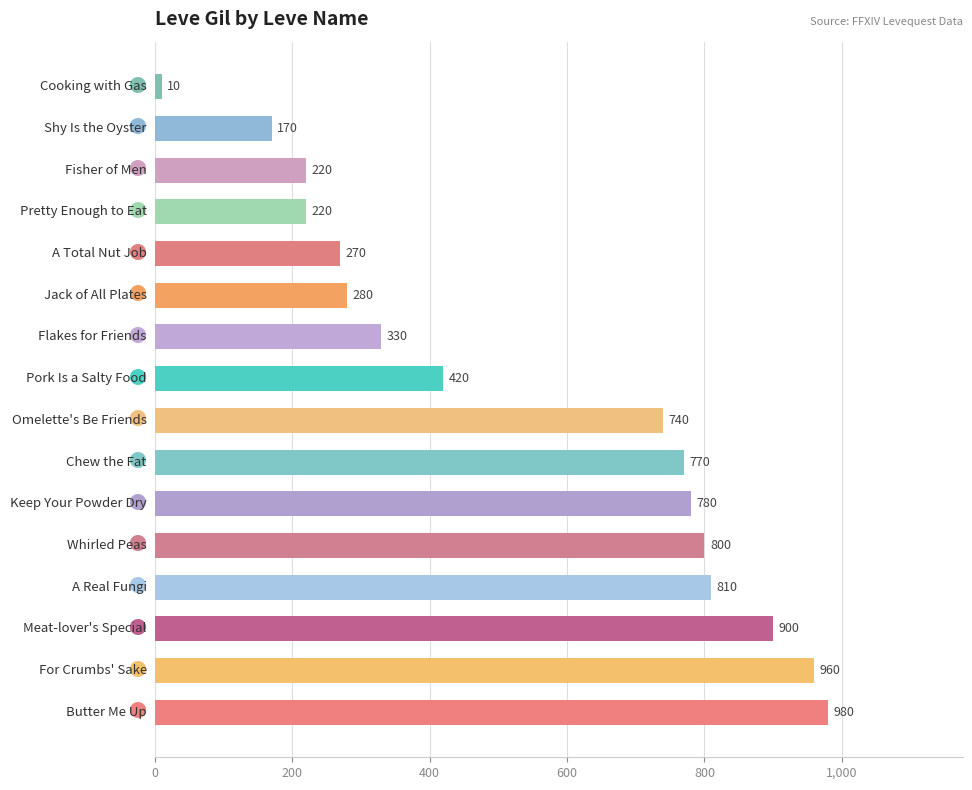

What is the greatest value displayed?

980